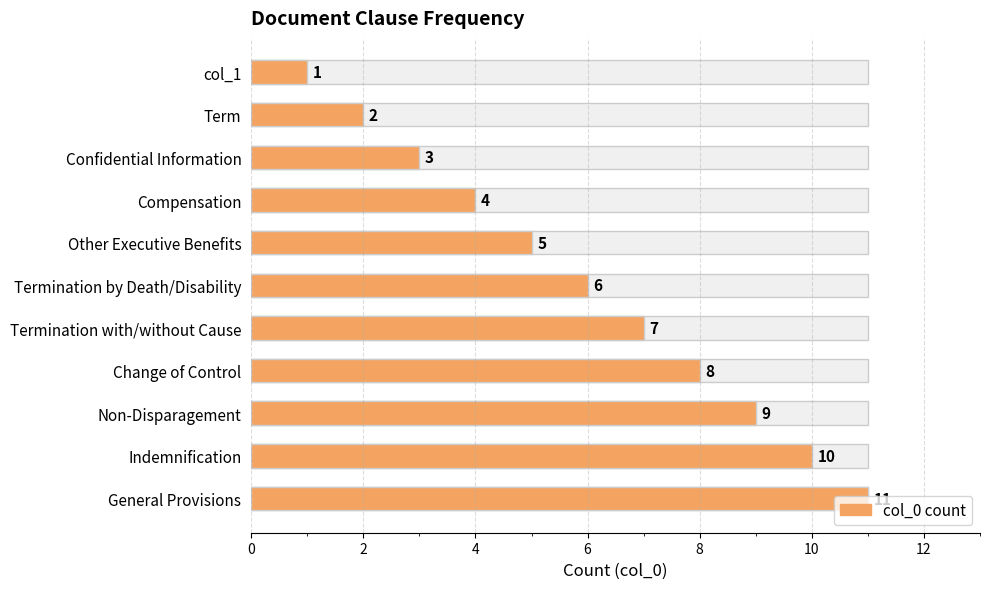

What is the change in value from col_1 to Indemnification?

+9